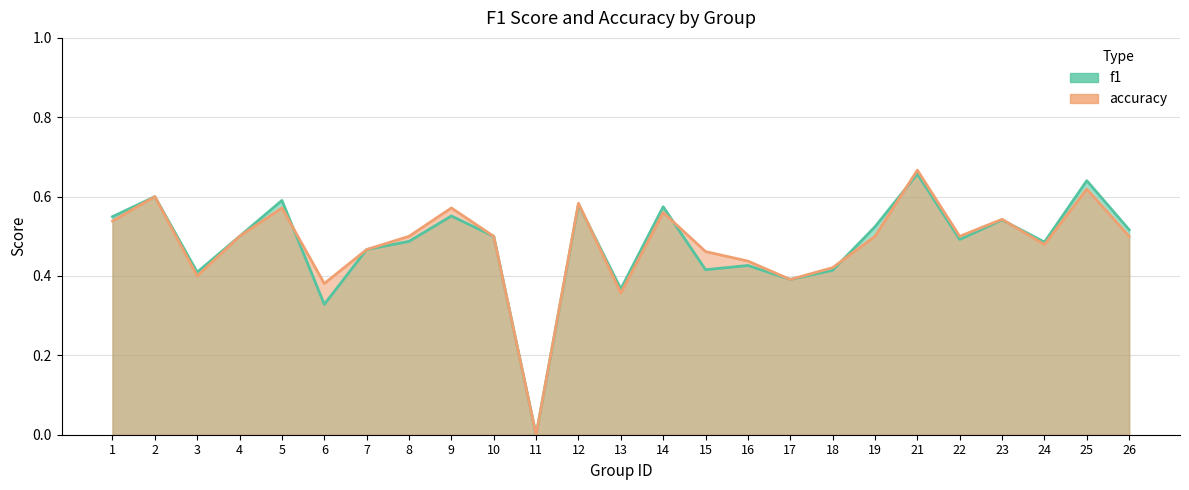

The f1 series shows 0.6 at 12. True or false?

True